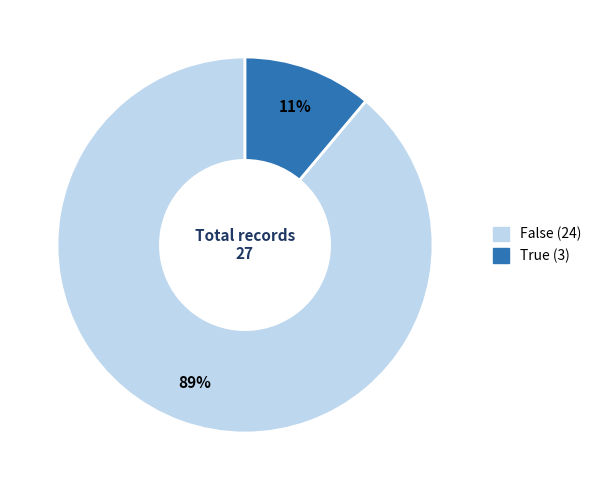

The False slice represents 98% of the pie. True or false?

False